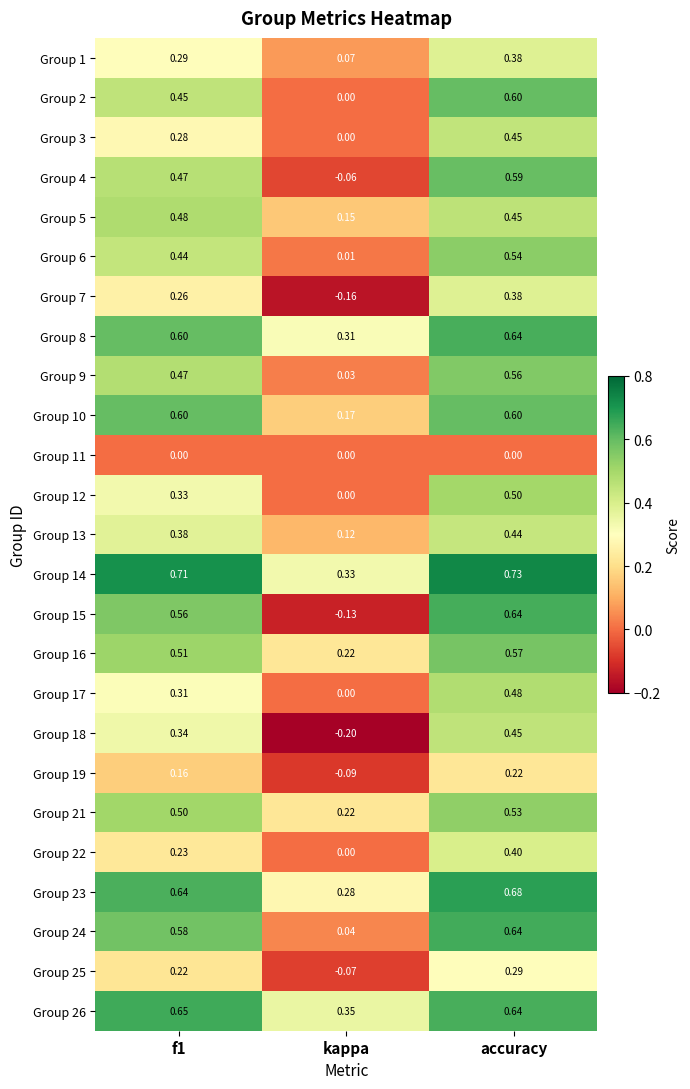

At which label is Group 15 closest to 0?

kappa